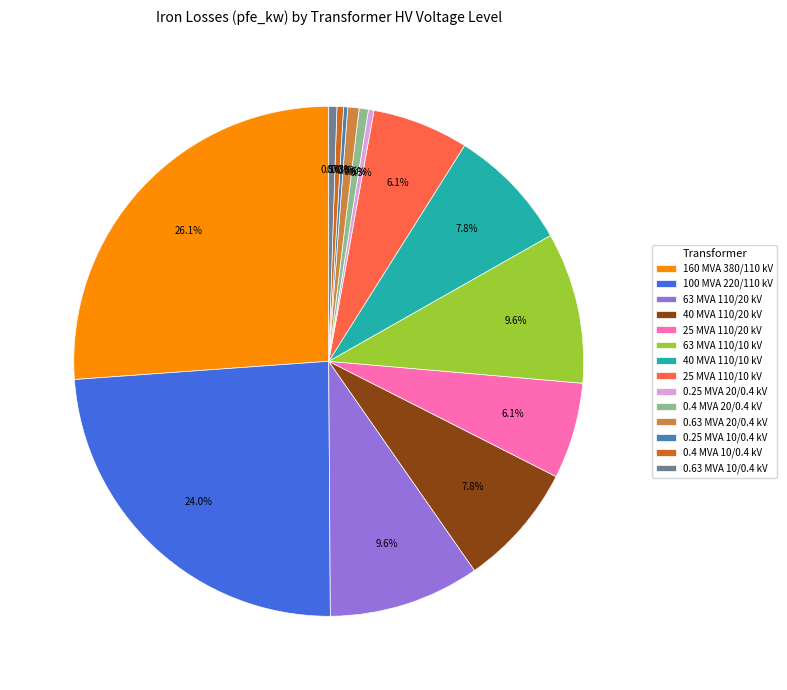

What is the ratio of the value at 0.63 MVA 20/0.4 kV to the value at 0.4 MVA 20/0.4 kV?

1.2